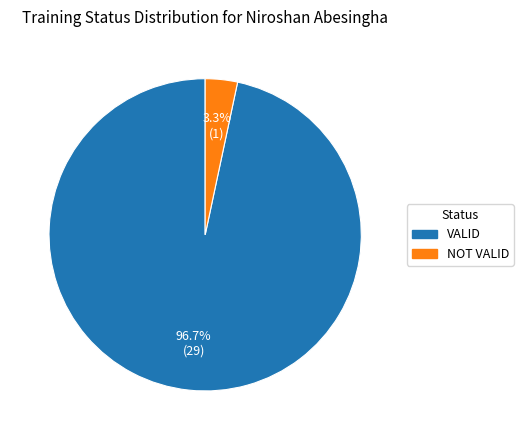

What is the smallest slice in the pie chart?

NOT VALID